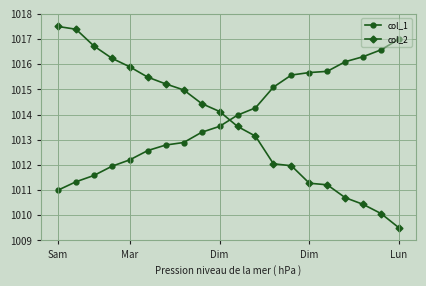

What is the maximum value shown in the chart?

1017.5